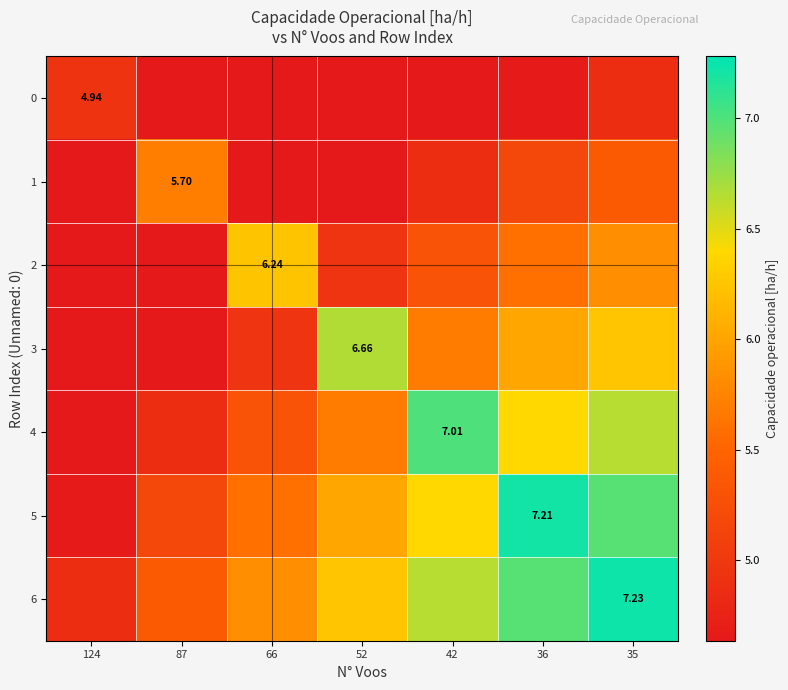

The value of 5 at 52 is 6.0. True or false?

True